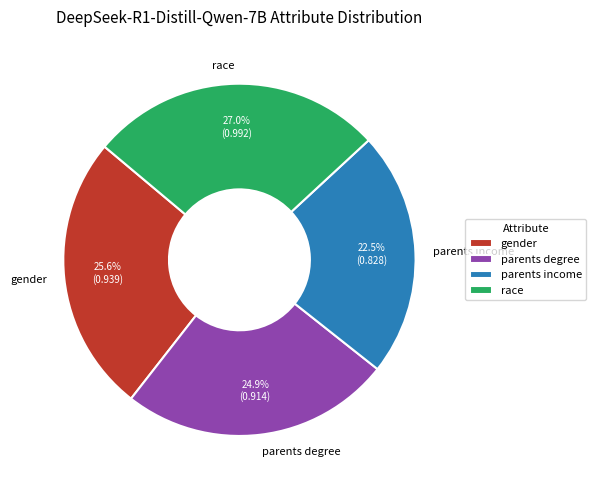

Between parents income and gender, which is larger?

gender